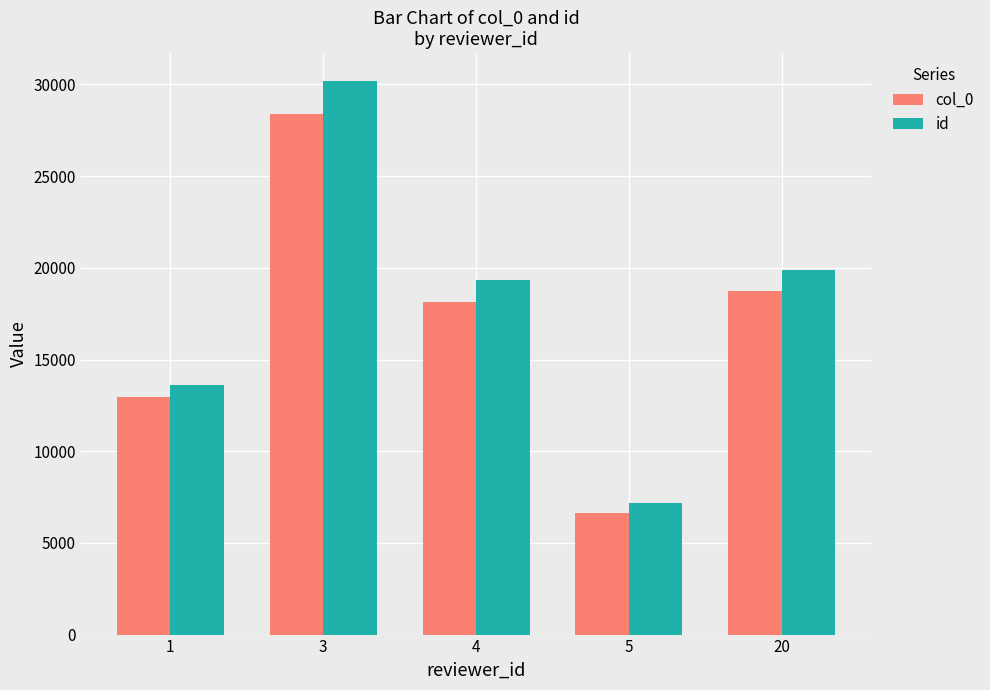

Reading left to right, extract all data points from this chart.

col_0: 12977	28415	18139	6616	18718
id: 13585	30198	19335	7193	19898